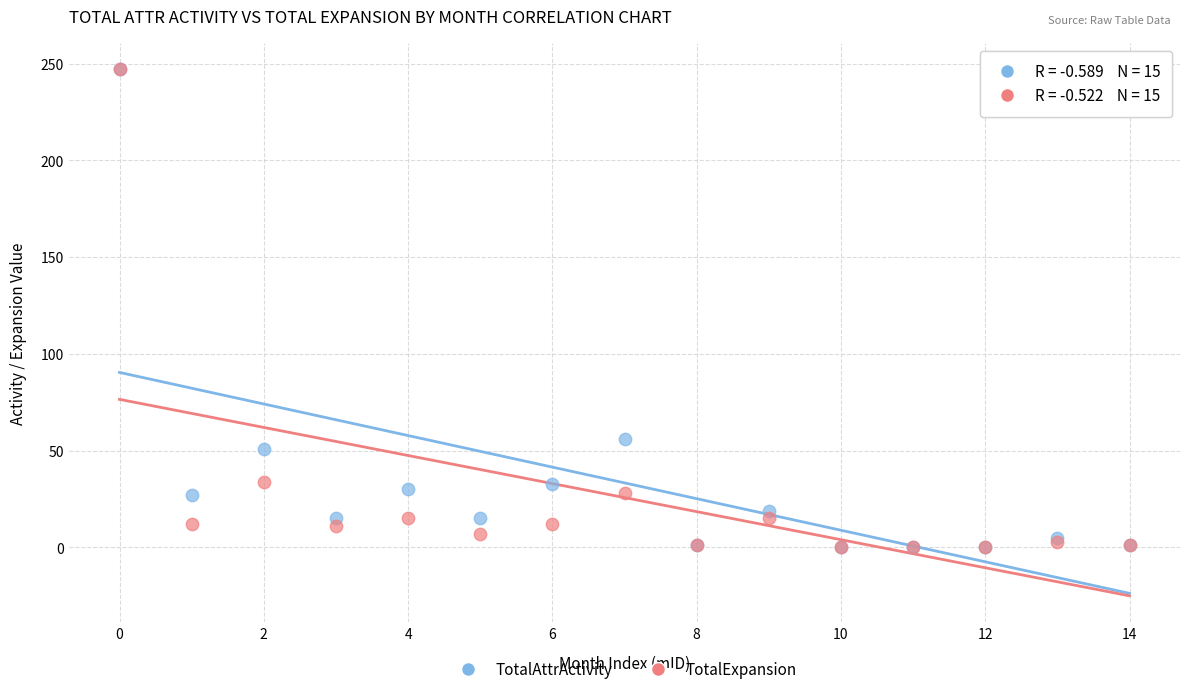

Across all series, what Y value is closest to 123?

56